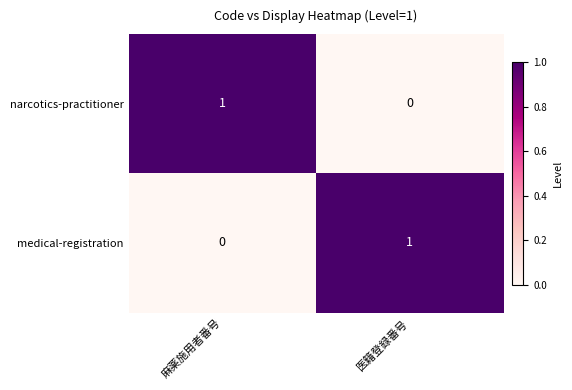

Where is medical-registration nearest to the value 0?

麻薬施用者番号